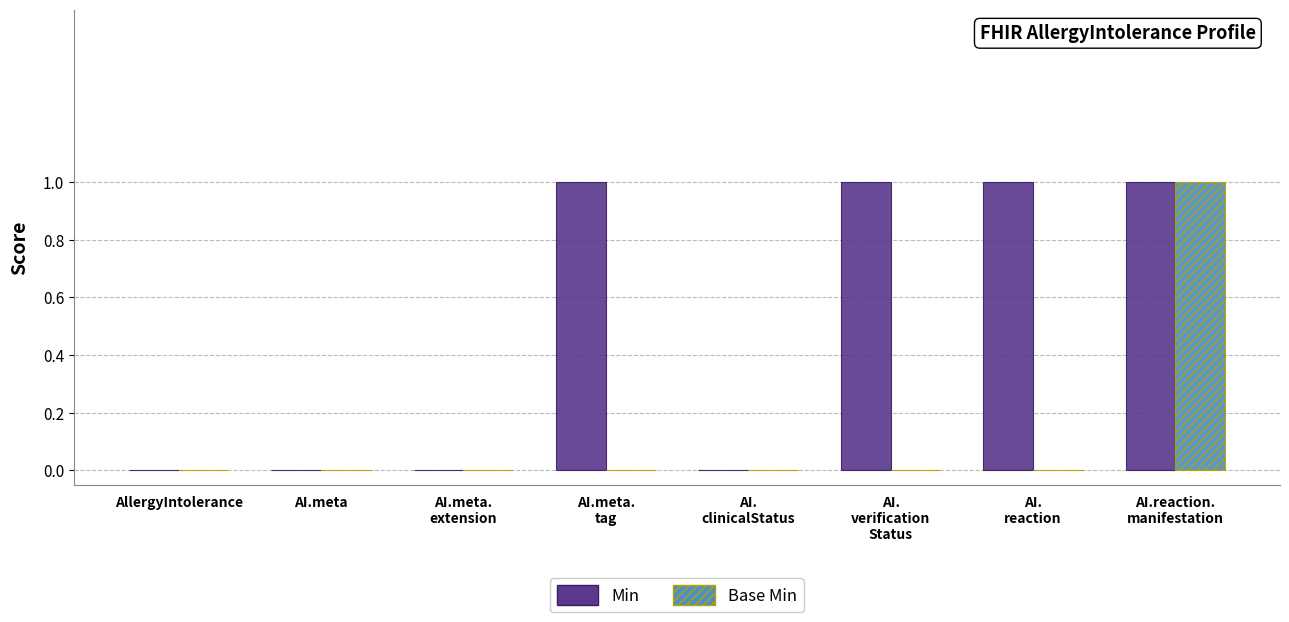

What are all the series names shown in the legend?

Min, Base Min